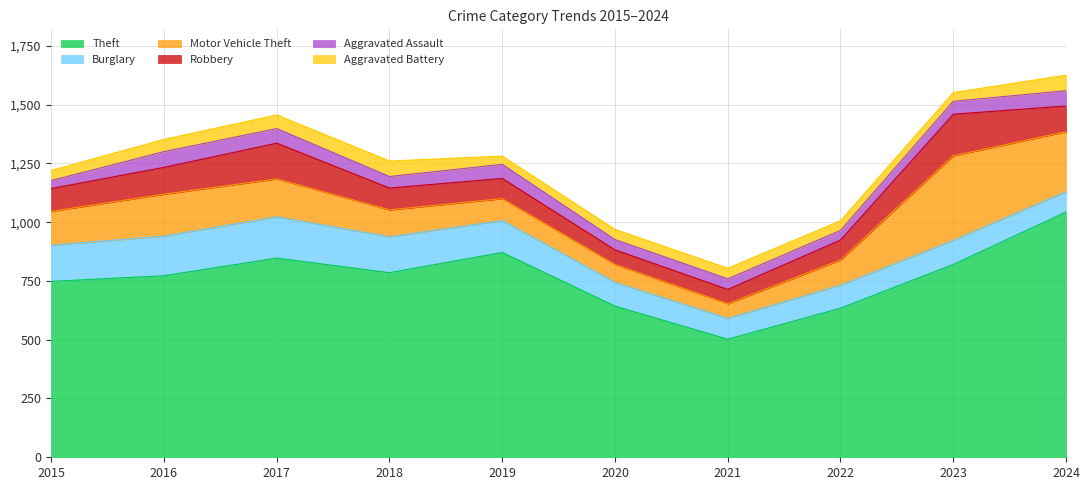

True or false: Aggravated Assault has more than 1 points higher than both neighbors.

True